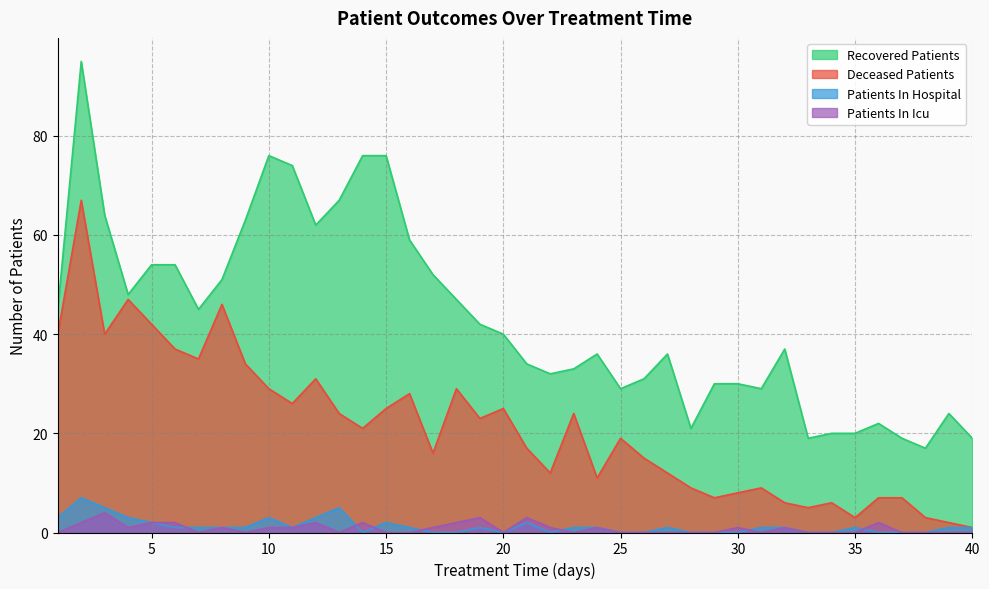

What is the maximum value for patients_in_icu?

4